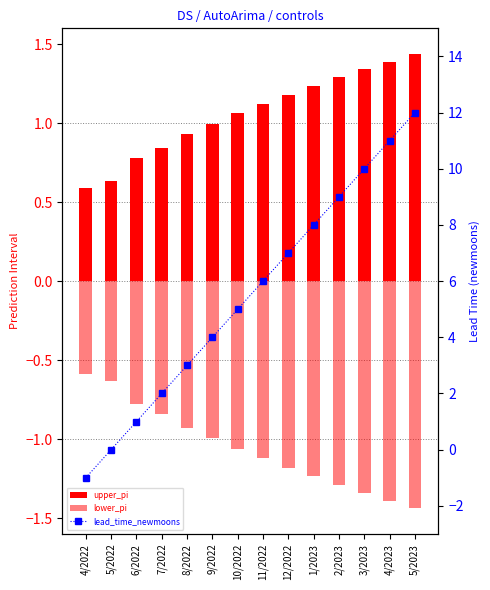

Is it true that lead_time_newmoons equals 10.0 at 3/2023?

True